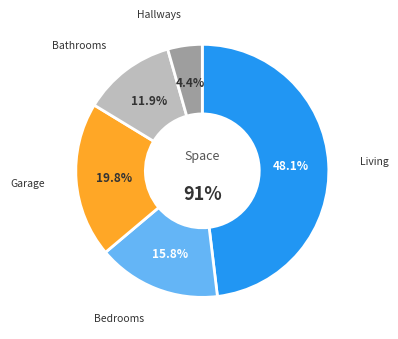

Is it true that CLO_3 is 9% of the pie?

False